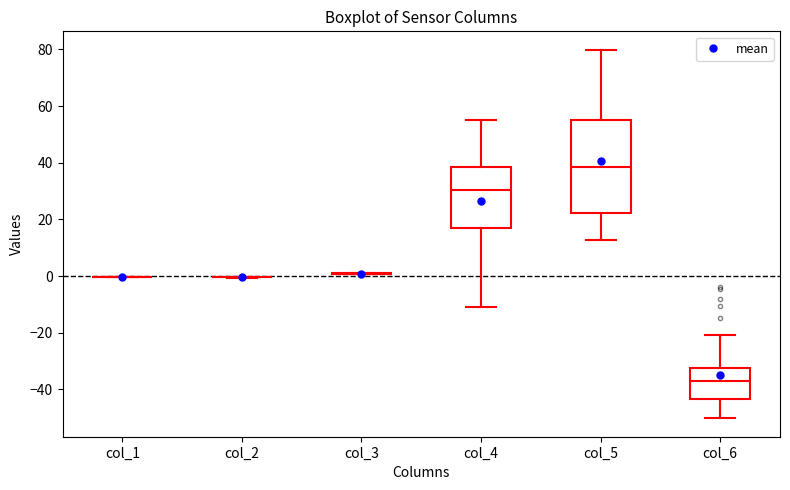

Where does the median line of the box for col_5 sit on the y-axis? The values are not printed on the chart, so give them approximately, as read against the axis.

38